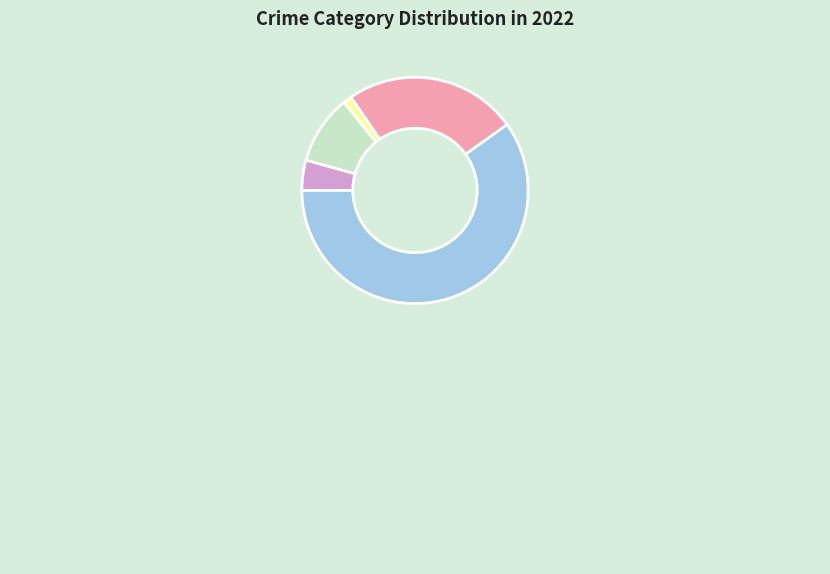

The Robbery slice represents 11% of the pie. True or false?

False